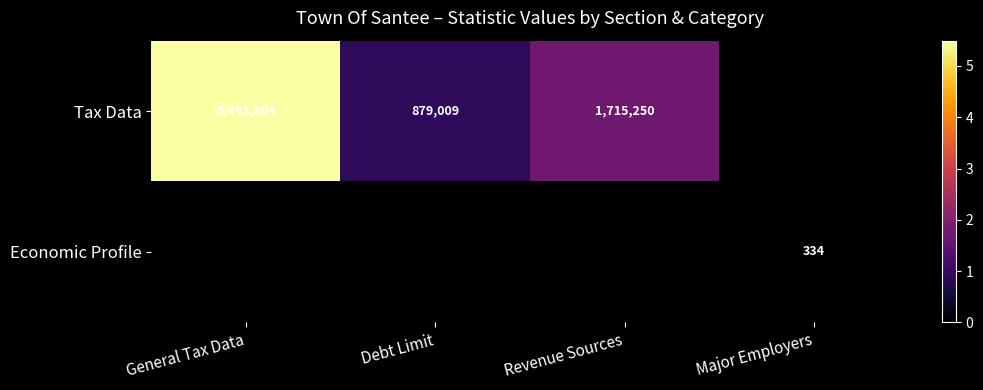

Is the value of Economic Profile at Major Employers greater than the value of Tax Data at Debt Limit?

No